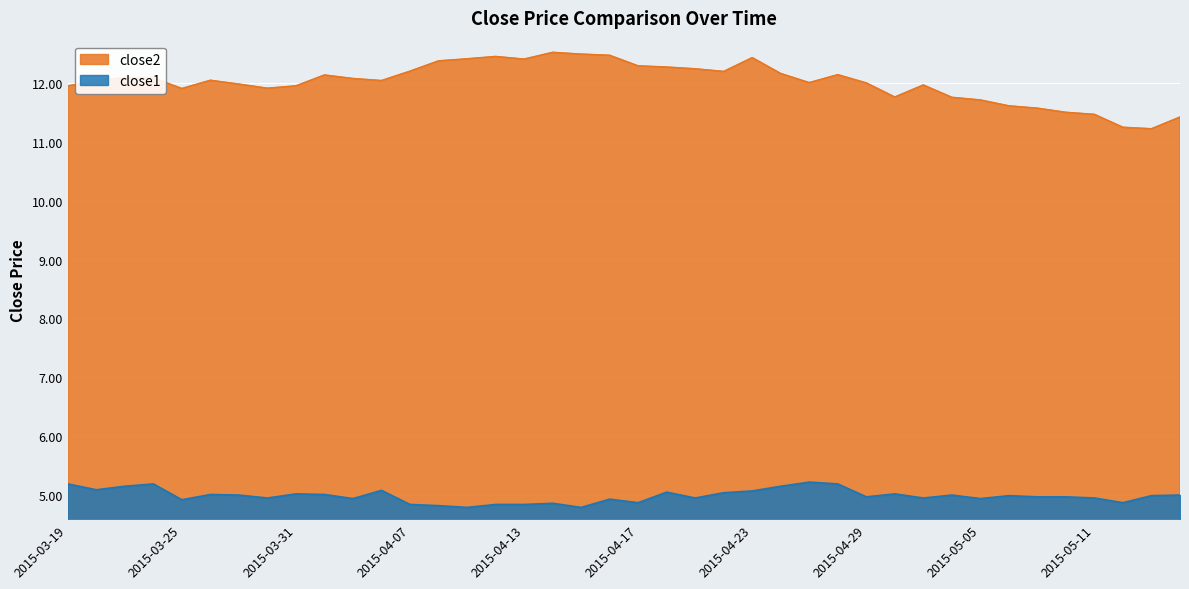

What is the value of the close2 point at the 38th from the left?

11.2